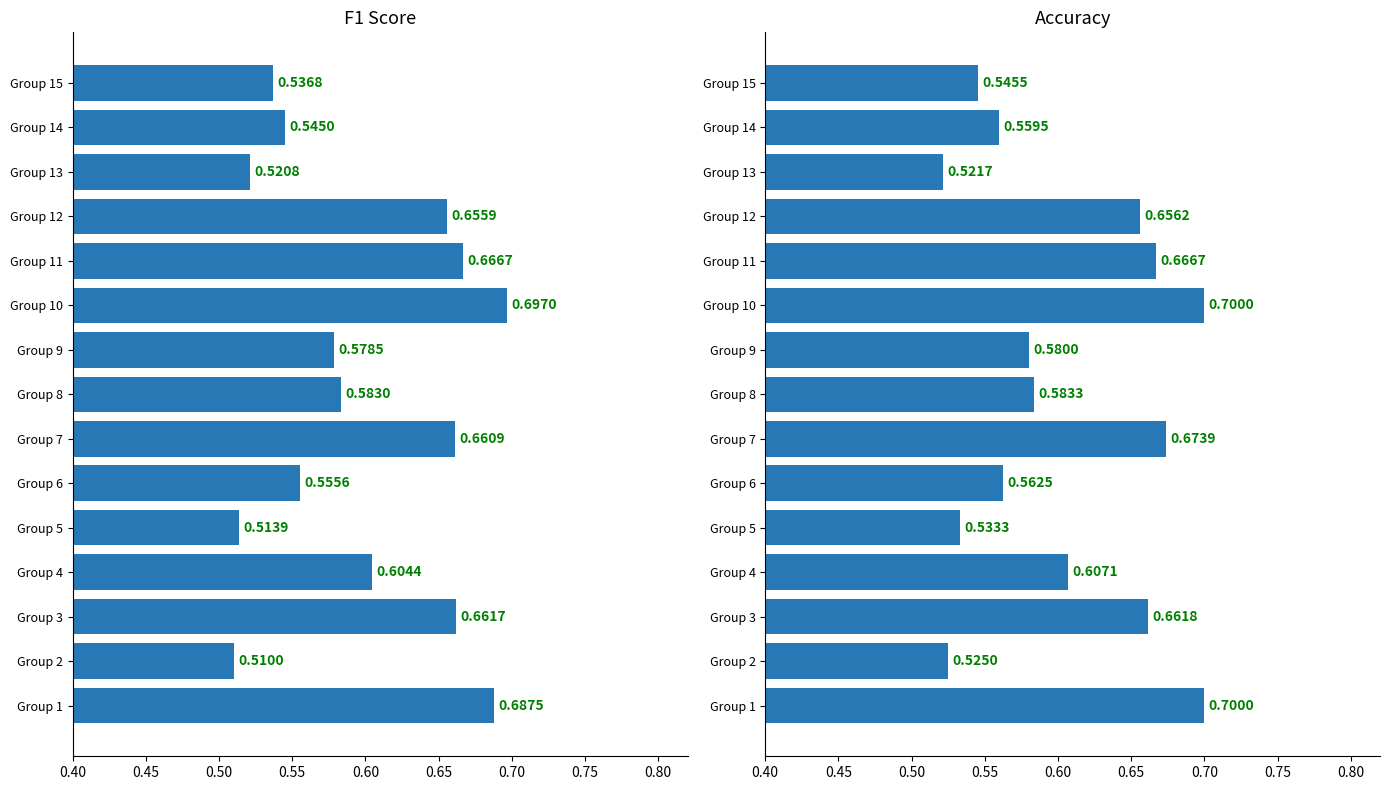

What is the average value of the f1 series?

0.6